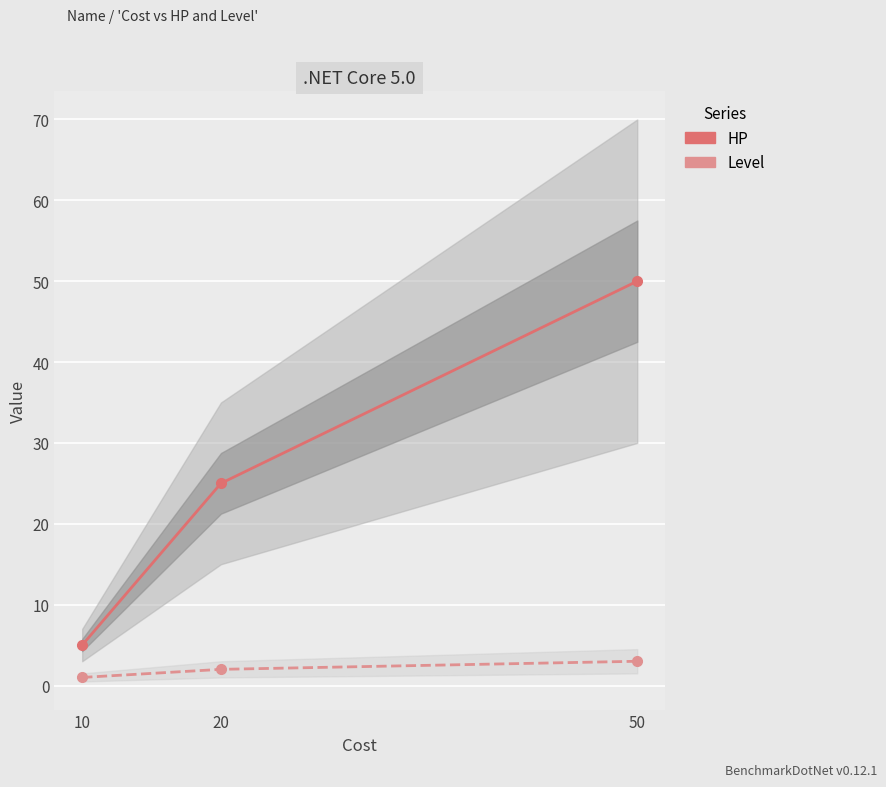

What is the sum of all Level values?

6